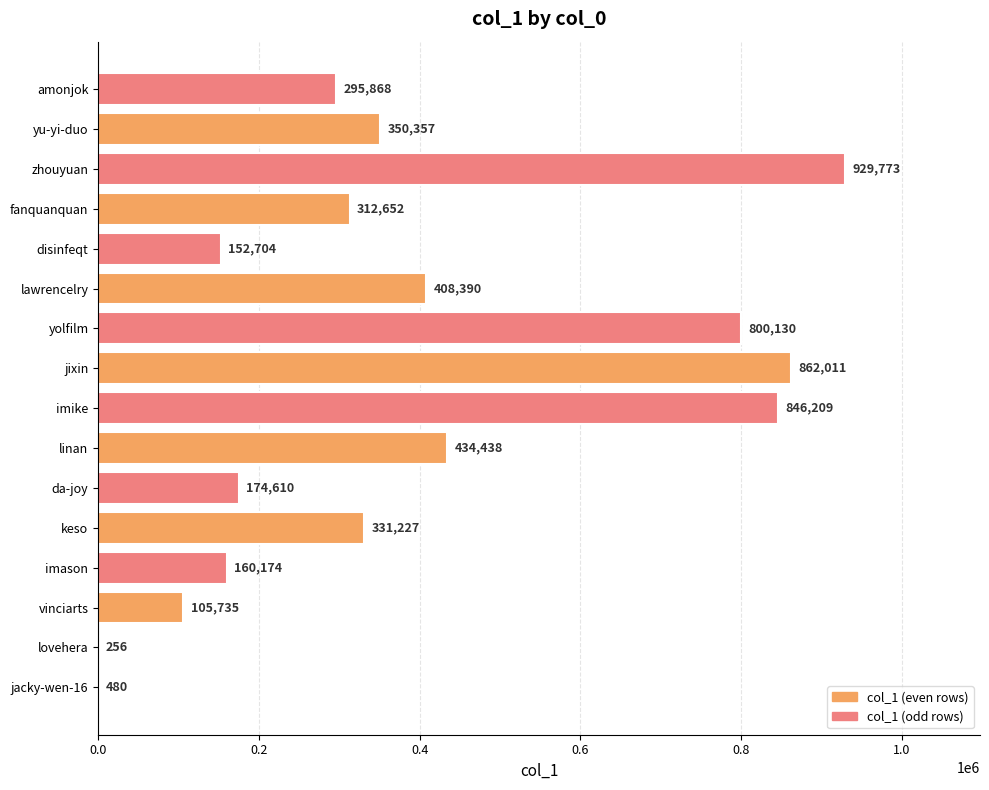

The chart shows a value of 463305 at imike. True or false?

False